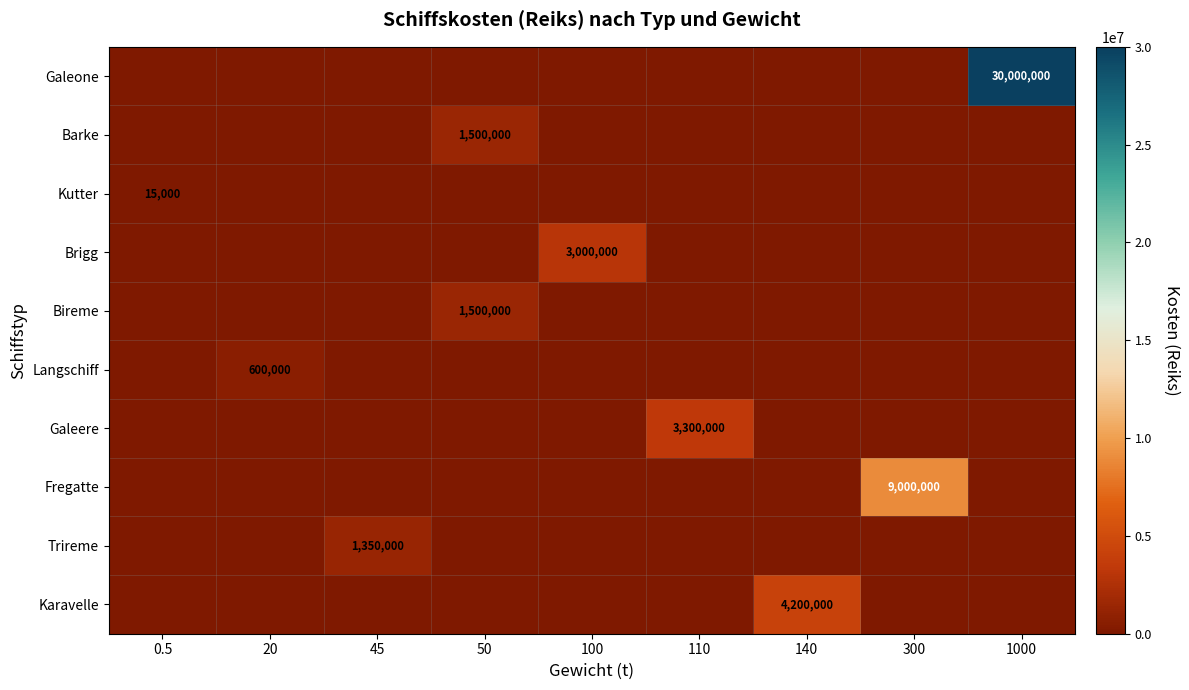

What is the sum of all Kutter values?

15000